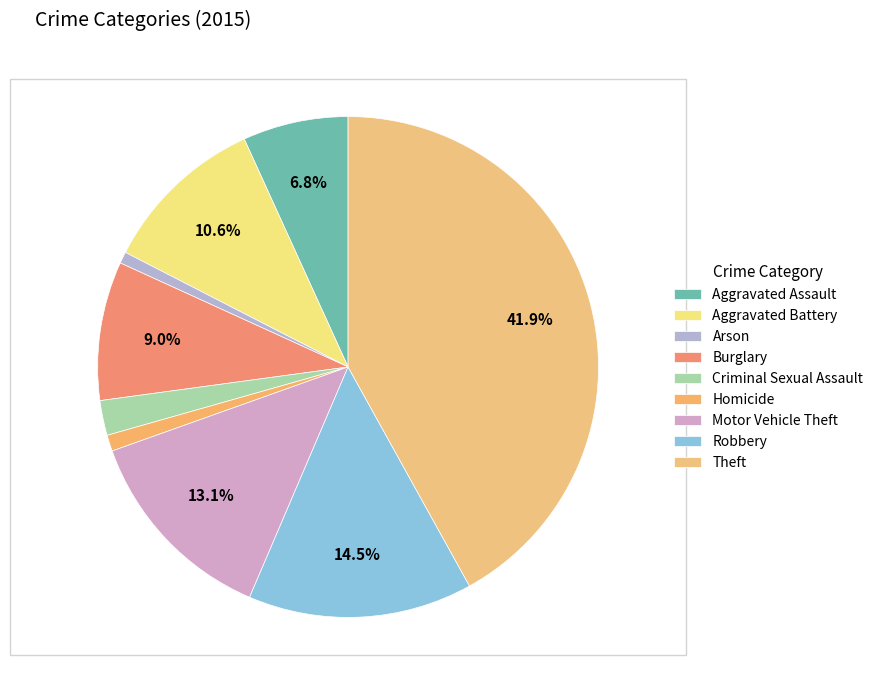

Is Burglary the majority of the pie?

No